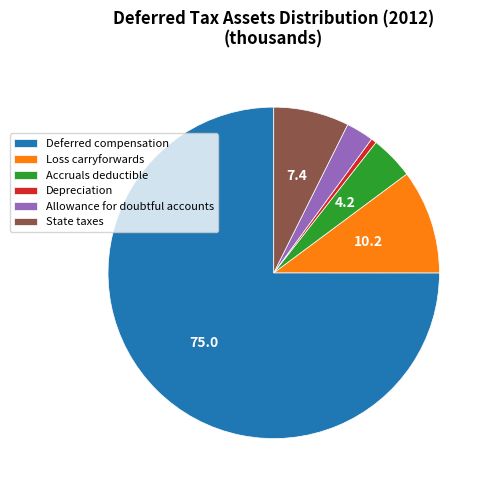

Which slice is the smallest?

Depreciation